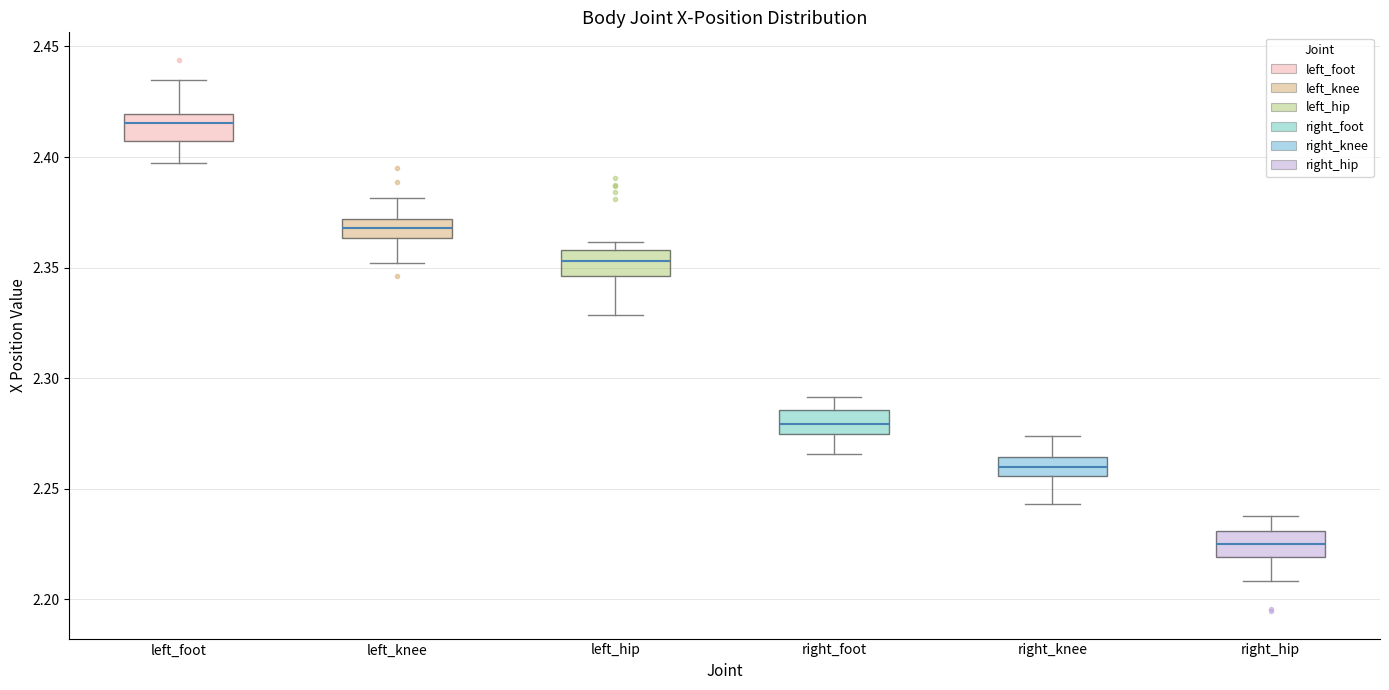

Which box's median line is the lowest?

right_hip